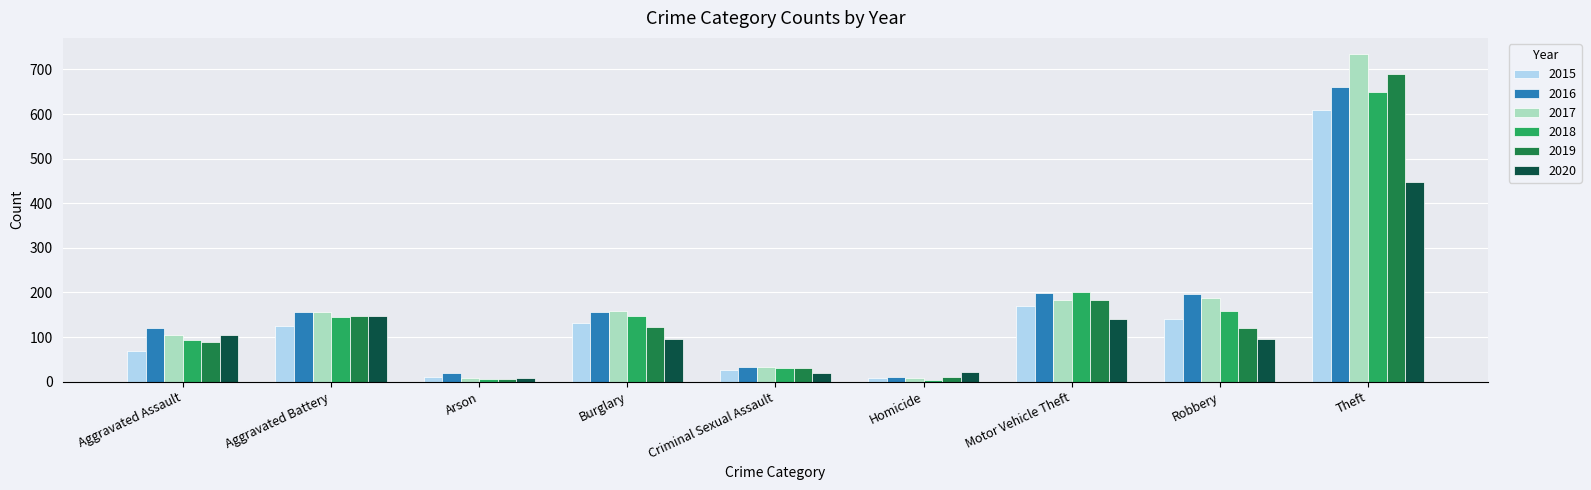

What is the sum of the 2015 values at Robbery and Aggravated Battery?

264